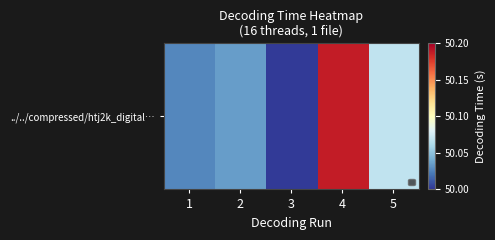

Count the number of data series in this chart.

1